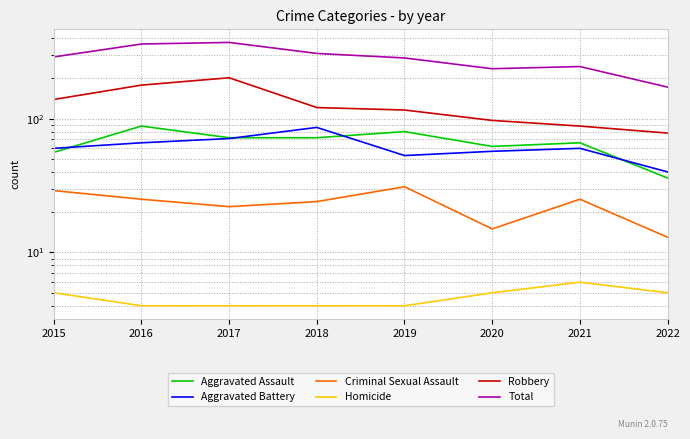

In Total, how many points are lower than both neighbors (excluding endpoints)?

1